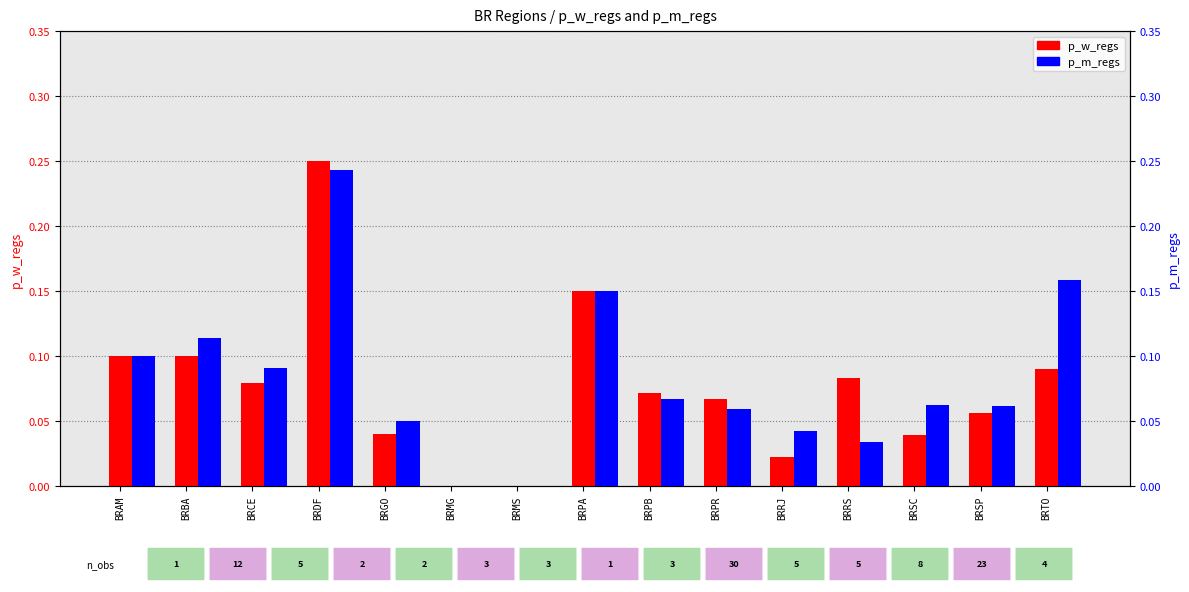

What is the label of the 8th bar from the right?

BRPA